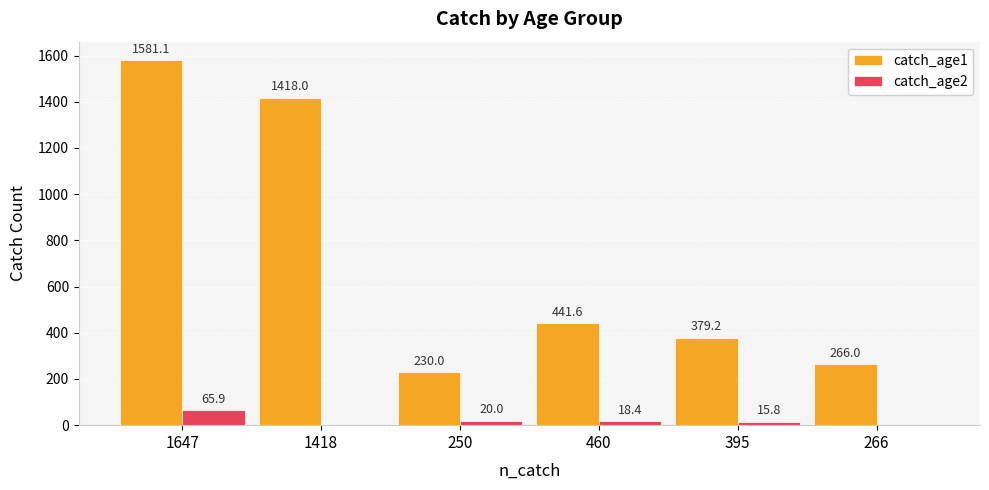

Is the value of catch_age2 at 266 greater than the value of catch_age1 at 460?

No